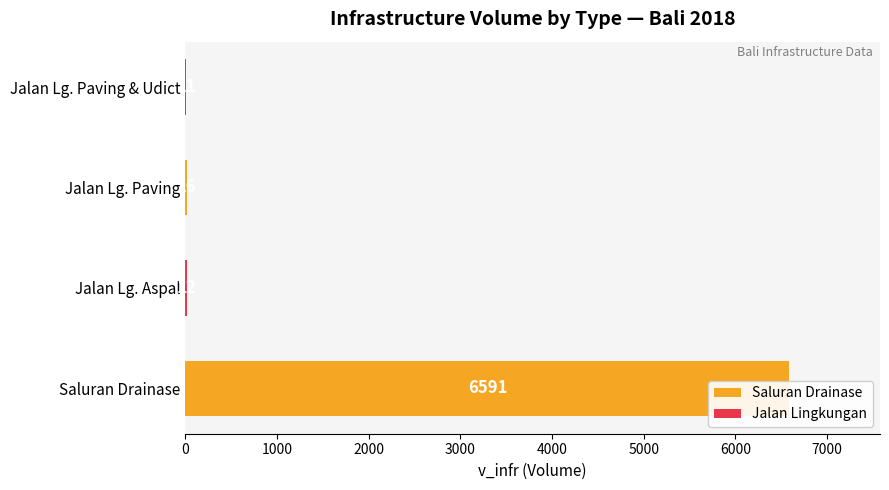

What is the minimum value shown in the chart?

11